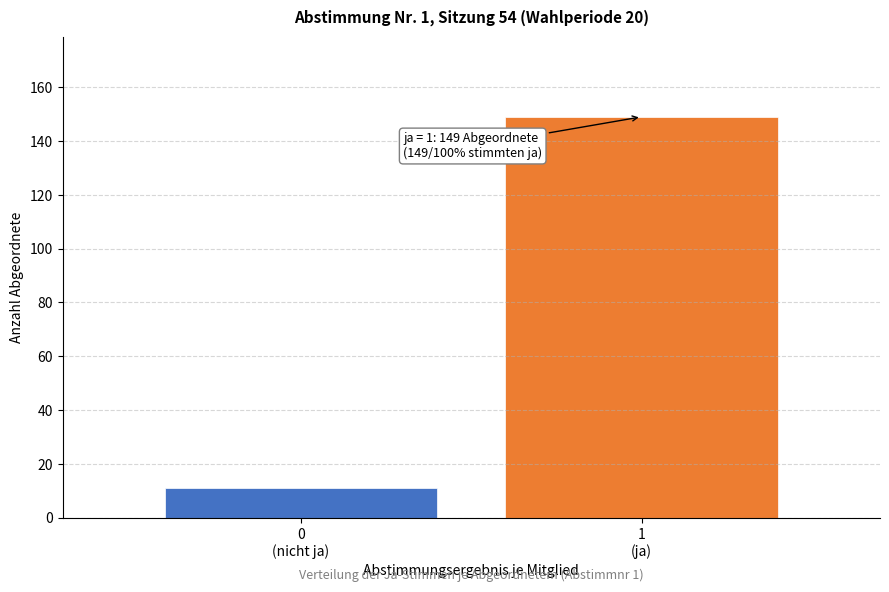

Reading left to right, extract all data points from this chart.

11	149